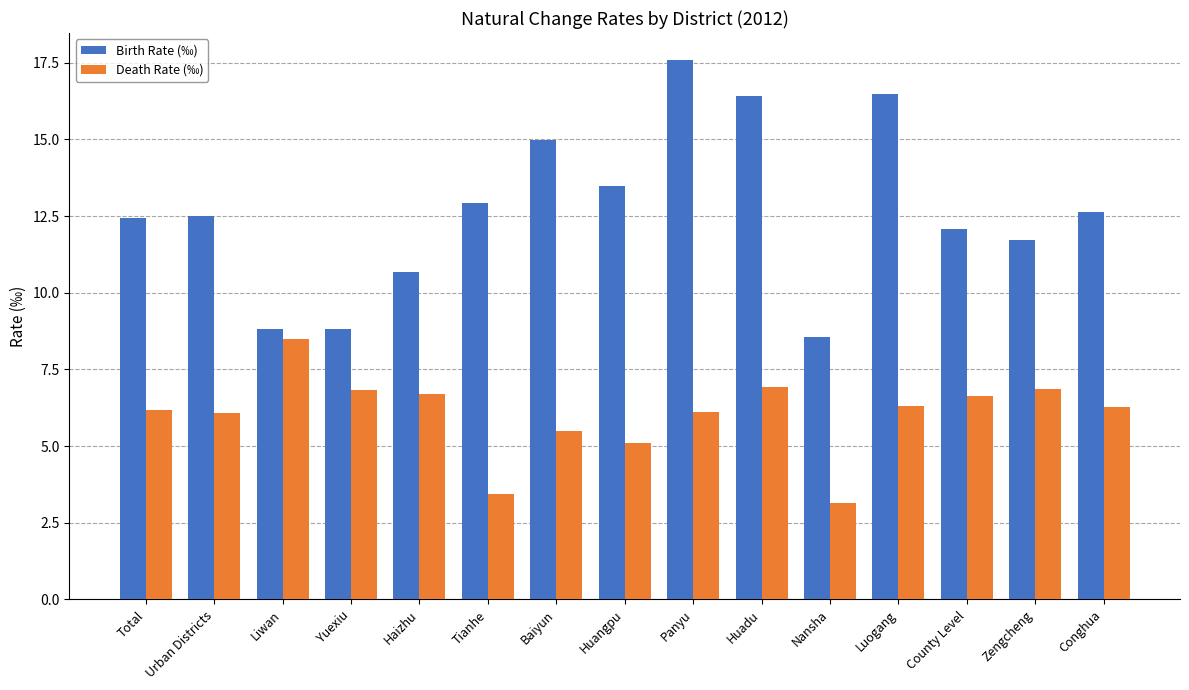

How many values in the Death Rate (‰) series exceed 6?

11